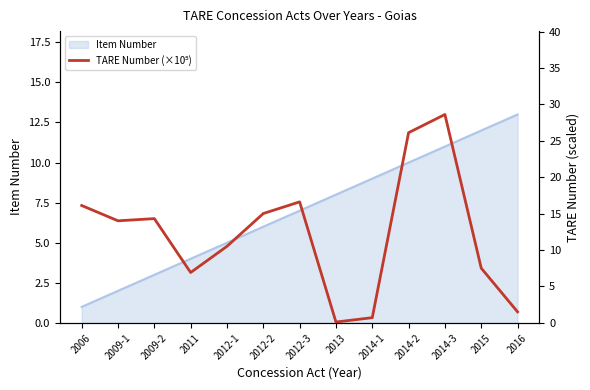

True or false: the data shows 26.1 at 2014-2.

True